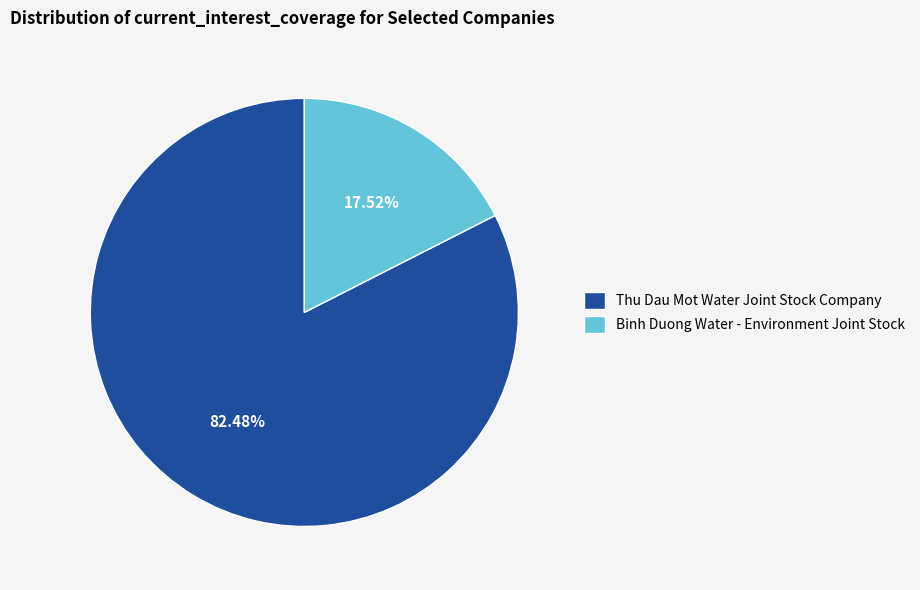

The Binh Duong Water - Environment Joint Stock slice represents 18% of the pie. True or false?

True